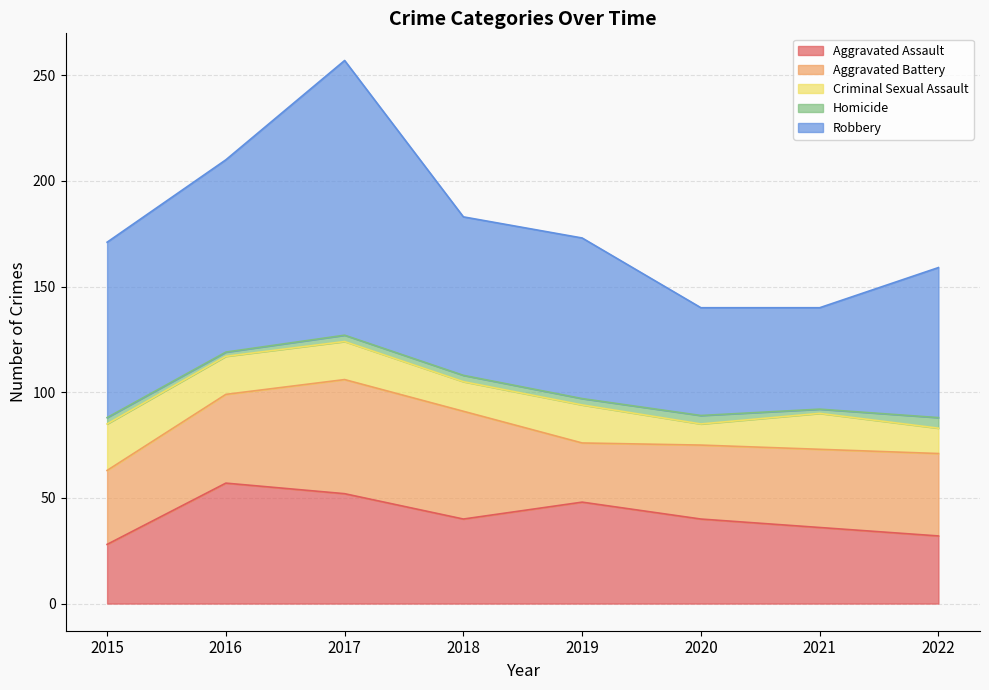

True or false: Aggravated Assault has more than 2 interior local peaks.

False